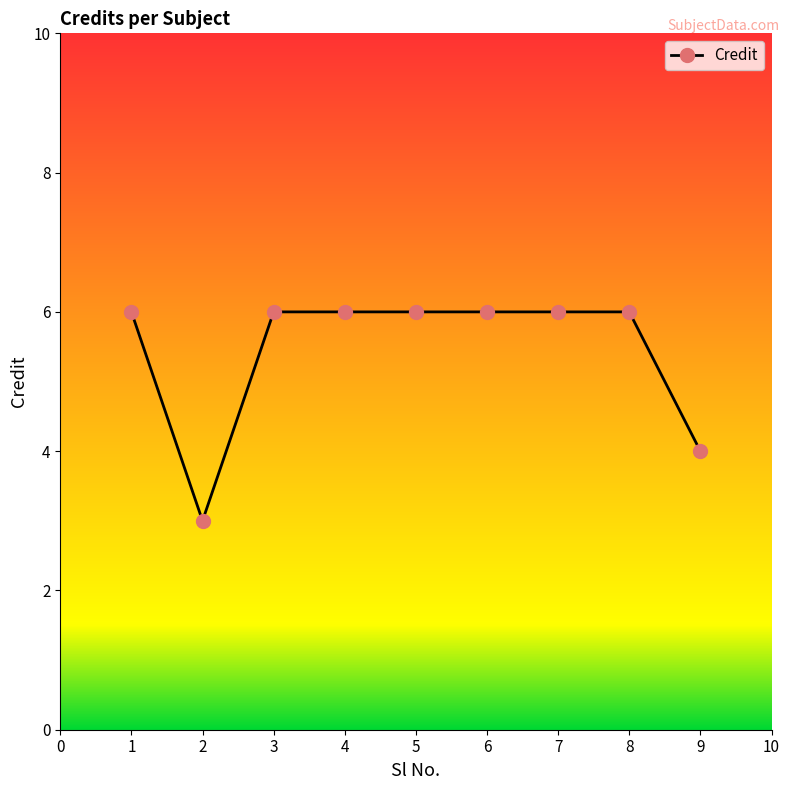

Reading left to right, list all the values displayed in this chart.

6	3	6	6	6	6	6	6	4